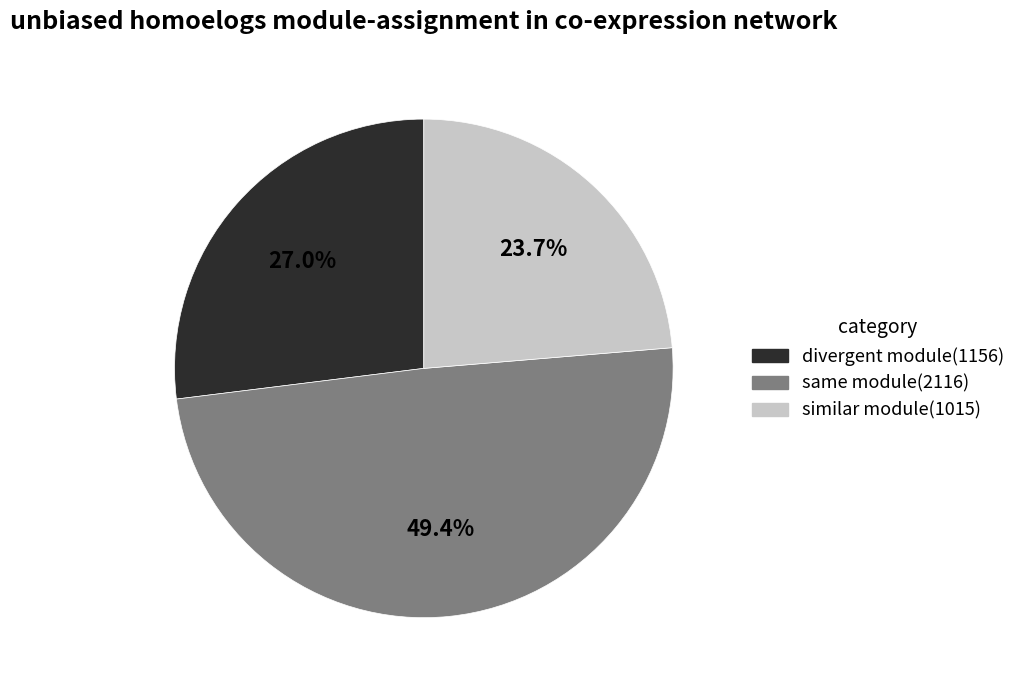

How many segments does this pie chart have?

3